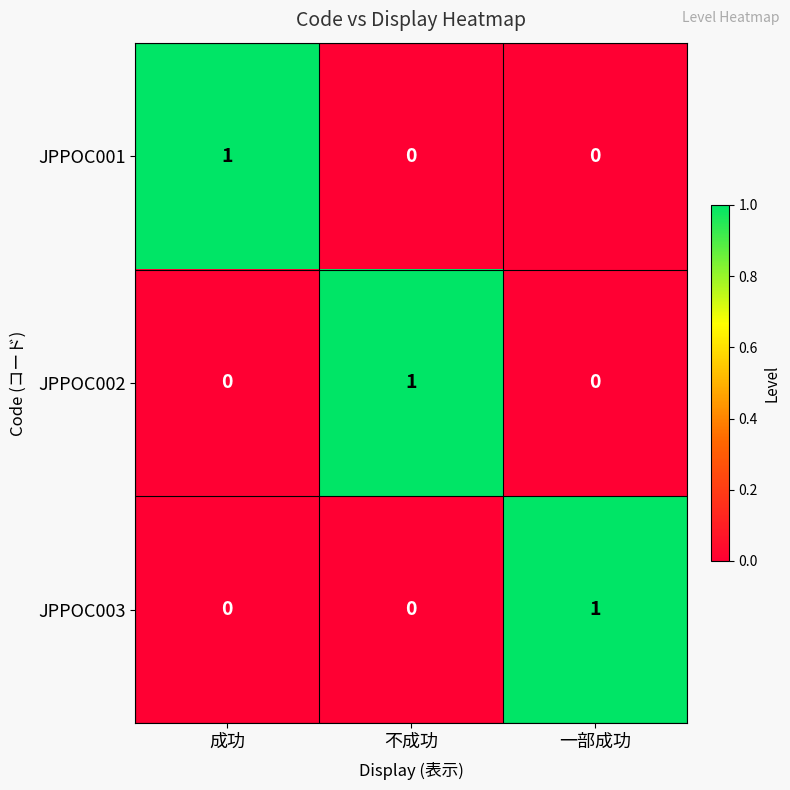

At how many categories does at least one series exceed 0?

3